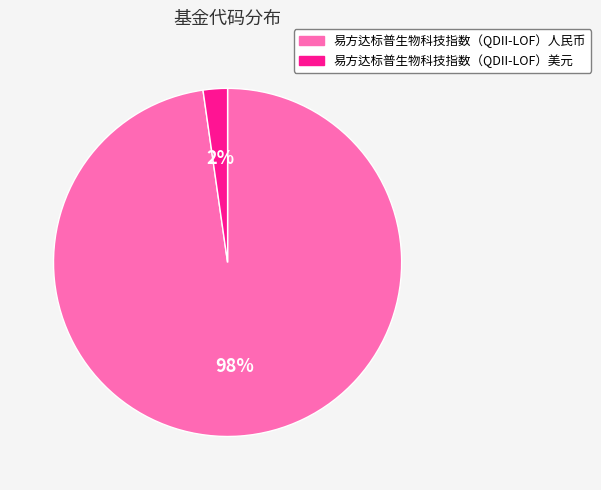

Between 易方达标普生物科技指数（QDII-LOF）人民币 and 易方达标普生物科技指数（QDII-LOF）美元, which is larger?

易方达标普生物科技指数（QDII-LOF）人民币